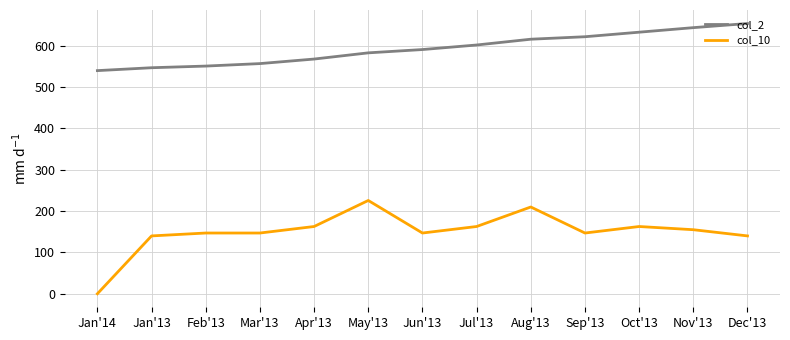

At how many categories does at least one series exceed 524?

13